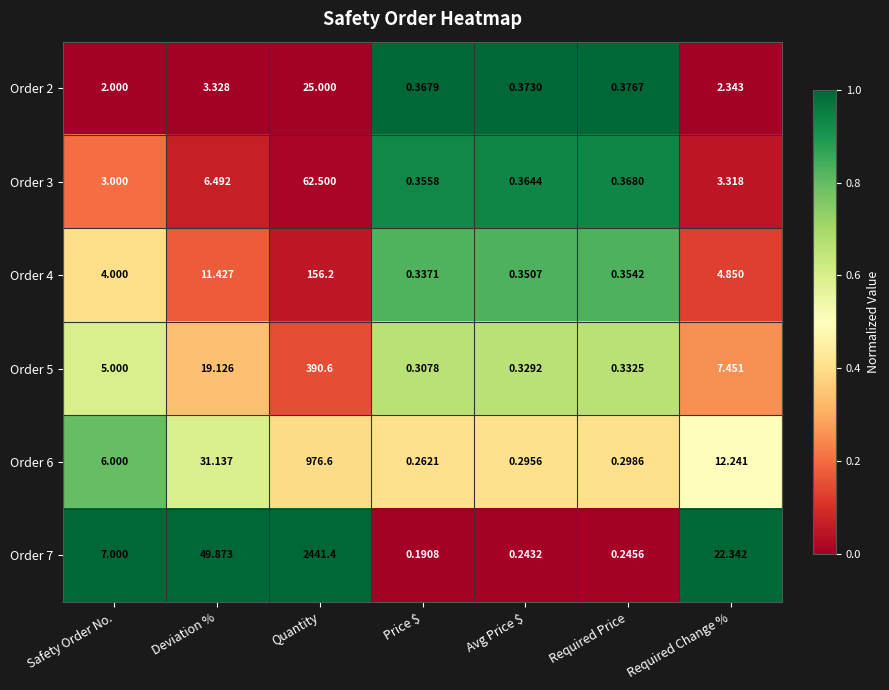

At which category is the sum across all series the highest?

Quantity